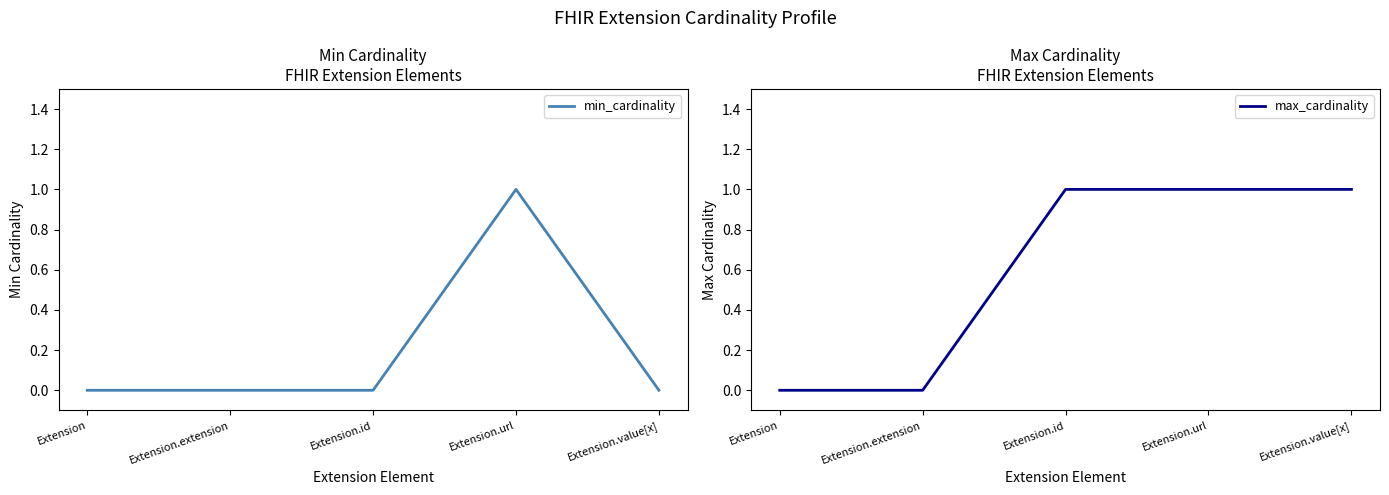

In min_cardinality, how many points are higher than both neighbors (excluding endpoints)?

1